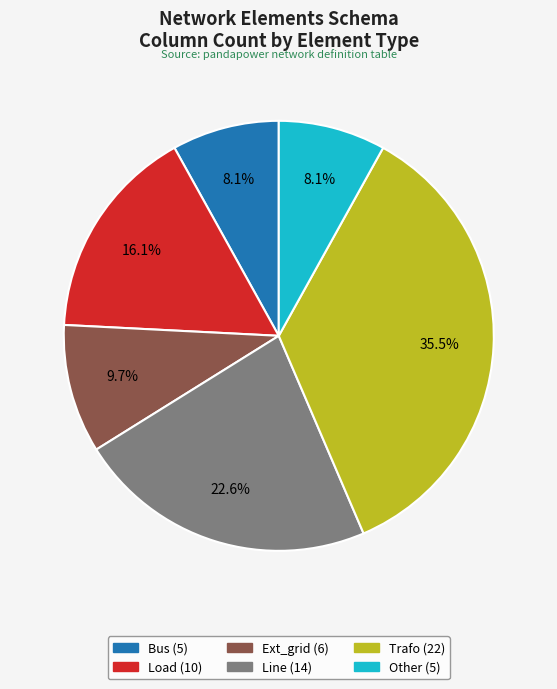

Does any single category account for the majority?

No